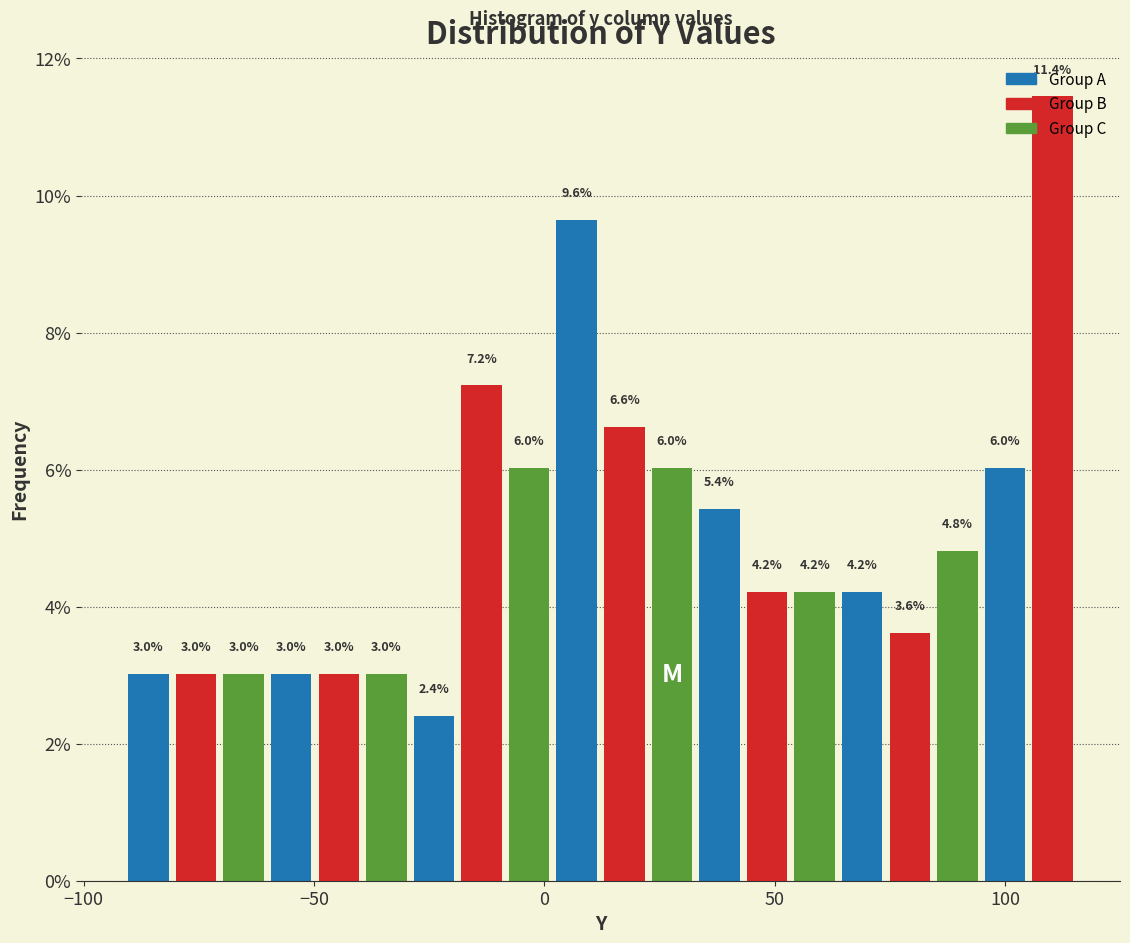

Read against the x-axis, roughly where is the centre of the tallest bar?

110